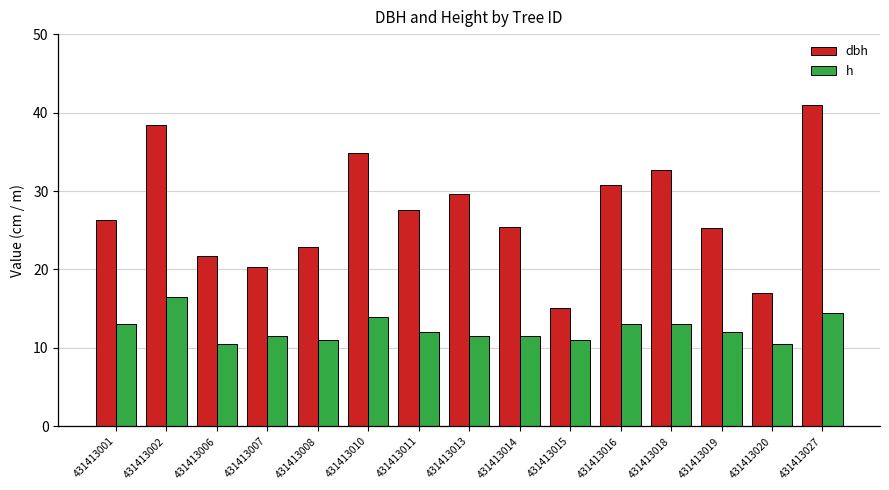

The value of dbh at 431413008 is 31.1. True or false?

False